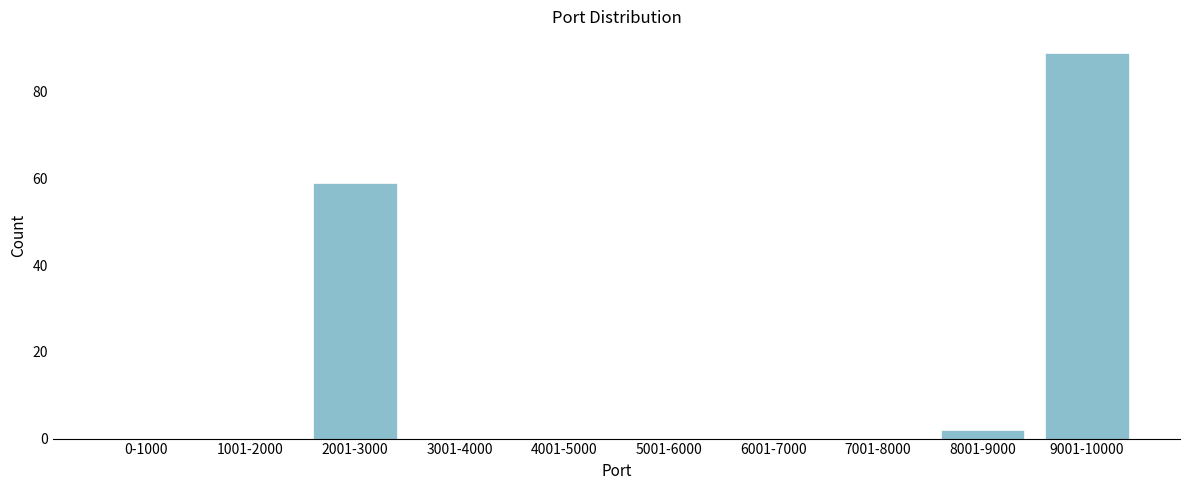

Reading left to right, list all the values displayed in this chart.

0-1000=0	1001-2000=0	2001-3000=59	3001-4000=0	4001-5000=0	5001-6000=0	6001-7000=0	7001-8000=0	8001-9000=2	9001-10000=89